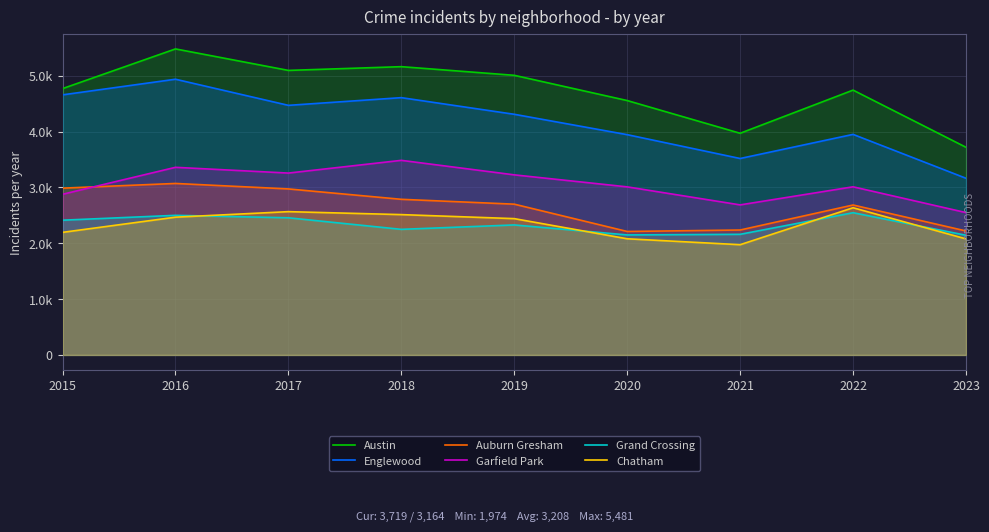

Which category has the lowest value in the Grand Crossing series?

2023